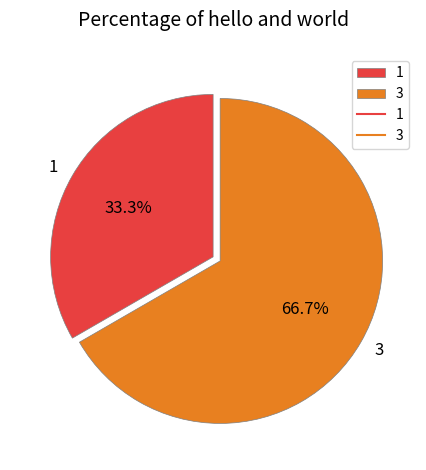

Which category accounts for the majority?

3